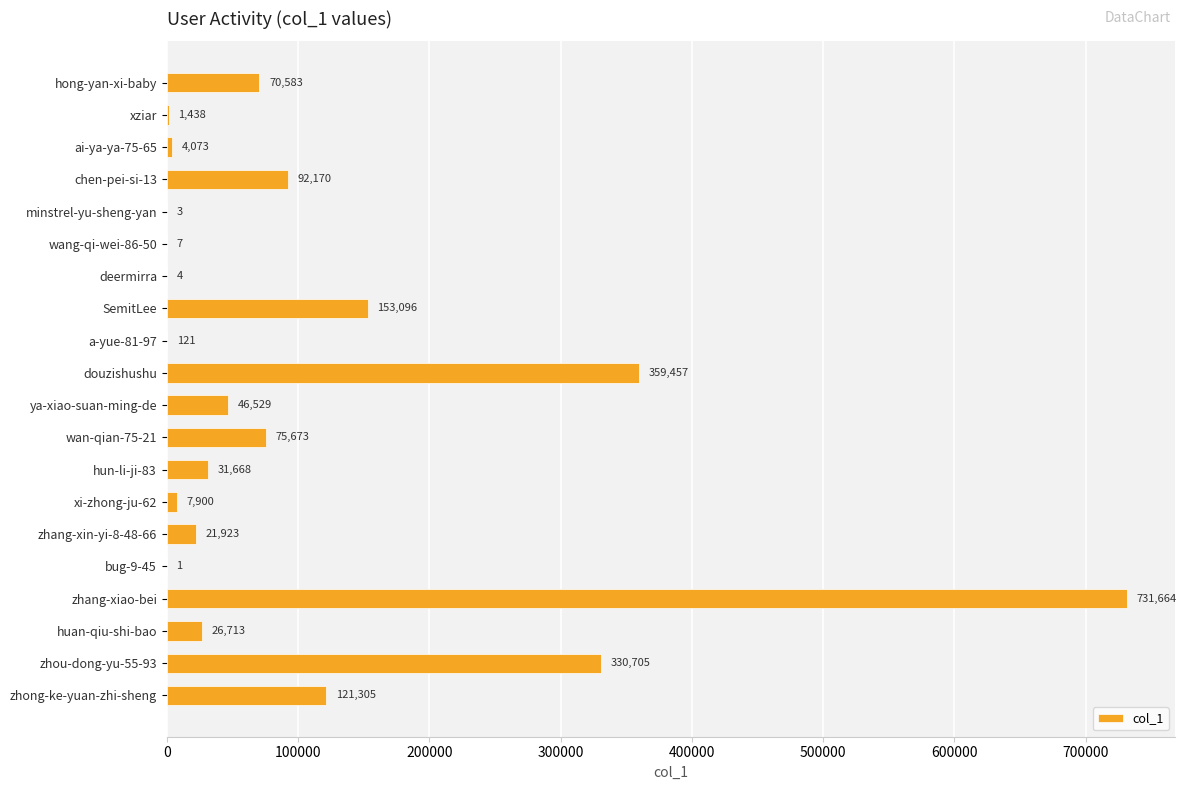

What is the ratio of the value at douzishushu to the value at minstrel-yu-sheng-yan?

119819.0